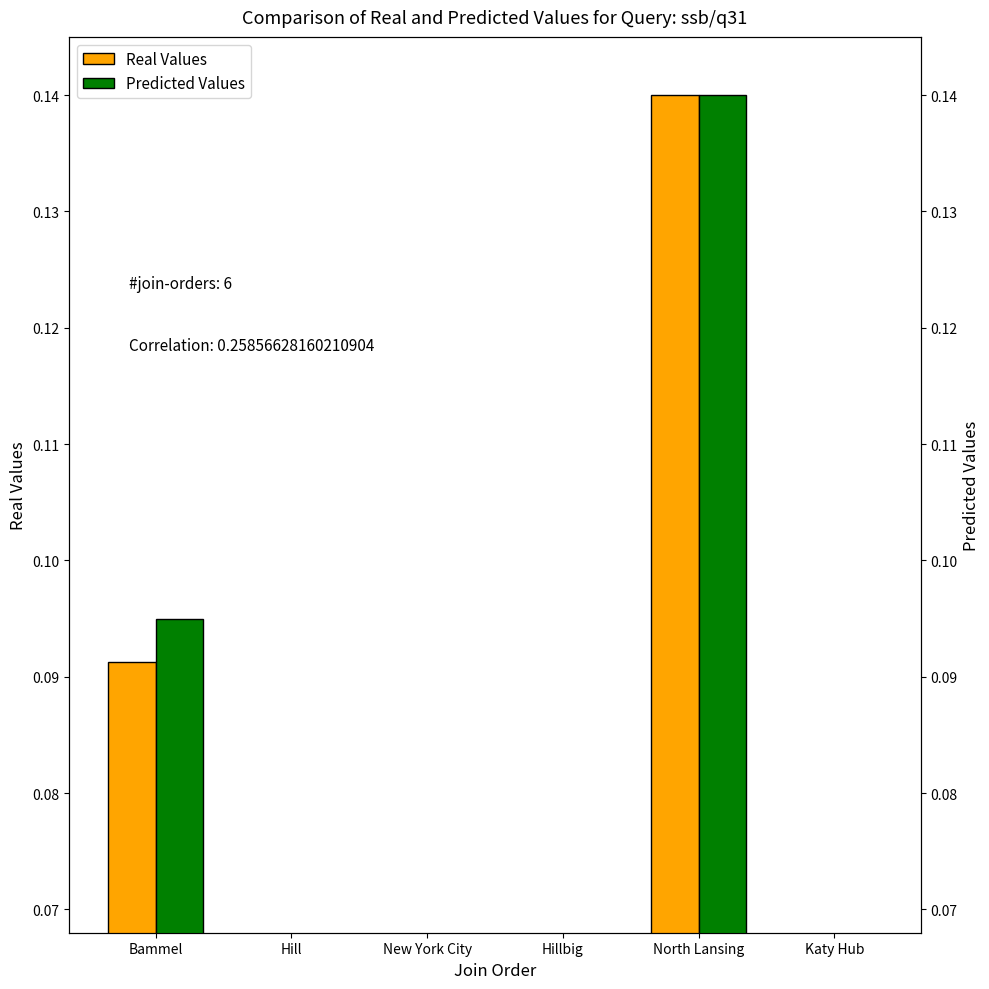

Between Hill and Katy Hub, which series saw the biggest shift?

Predicted Values